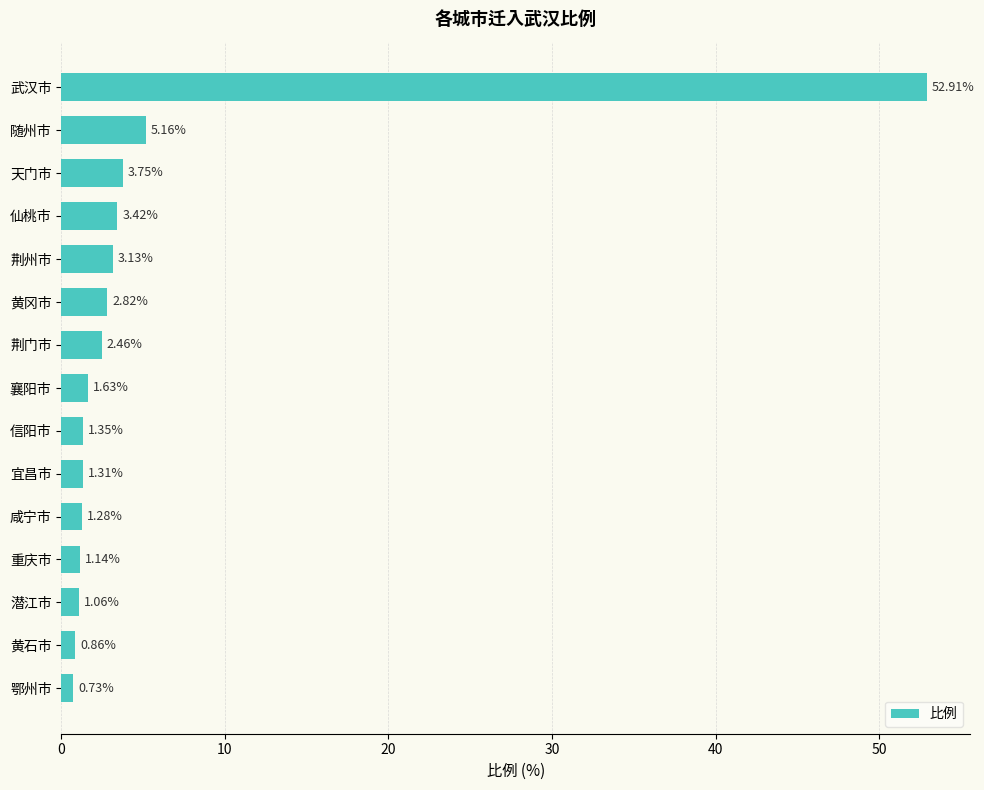

What is the label of the 14th bar from the top?

黄石市